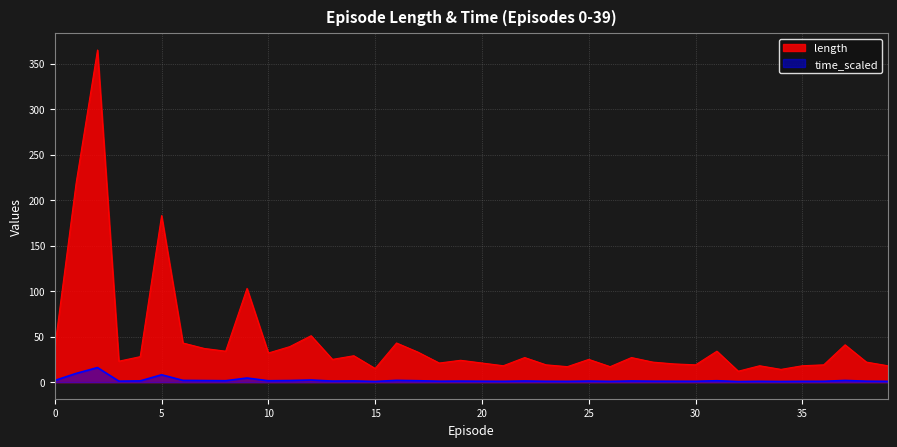

What value does the time_scaled series have at 3?

1.1